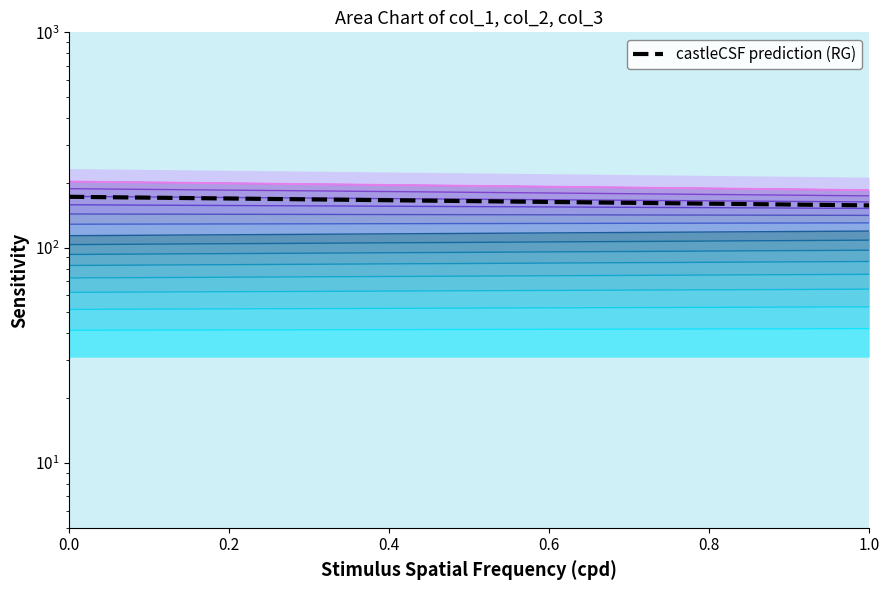

Which series has the largest range (max minus min)?

col_1 (top)